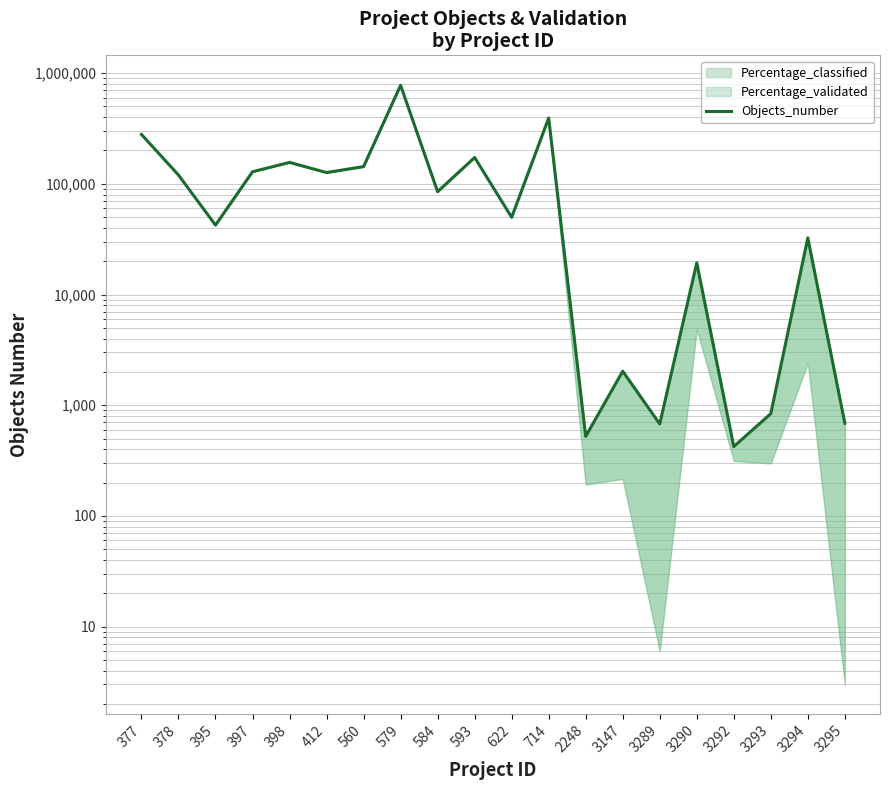

What is the difference between the maximum and minimum values?

776074